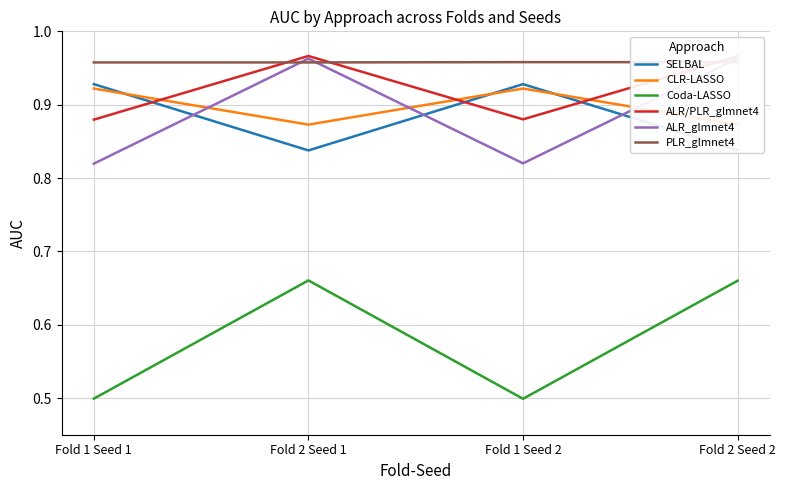

The Coda-LASSO series shows 1.2 at Fold 2 Seed 1. True or false?

False